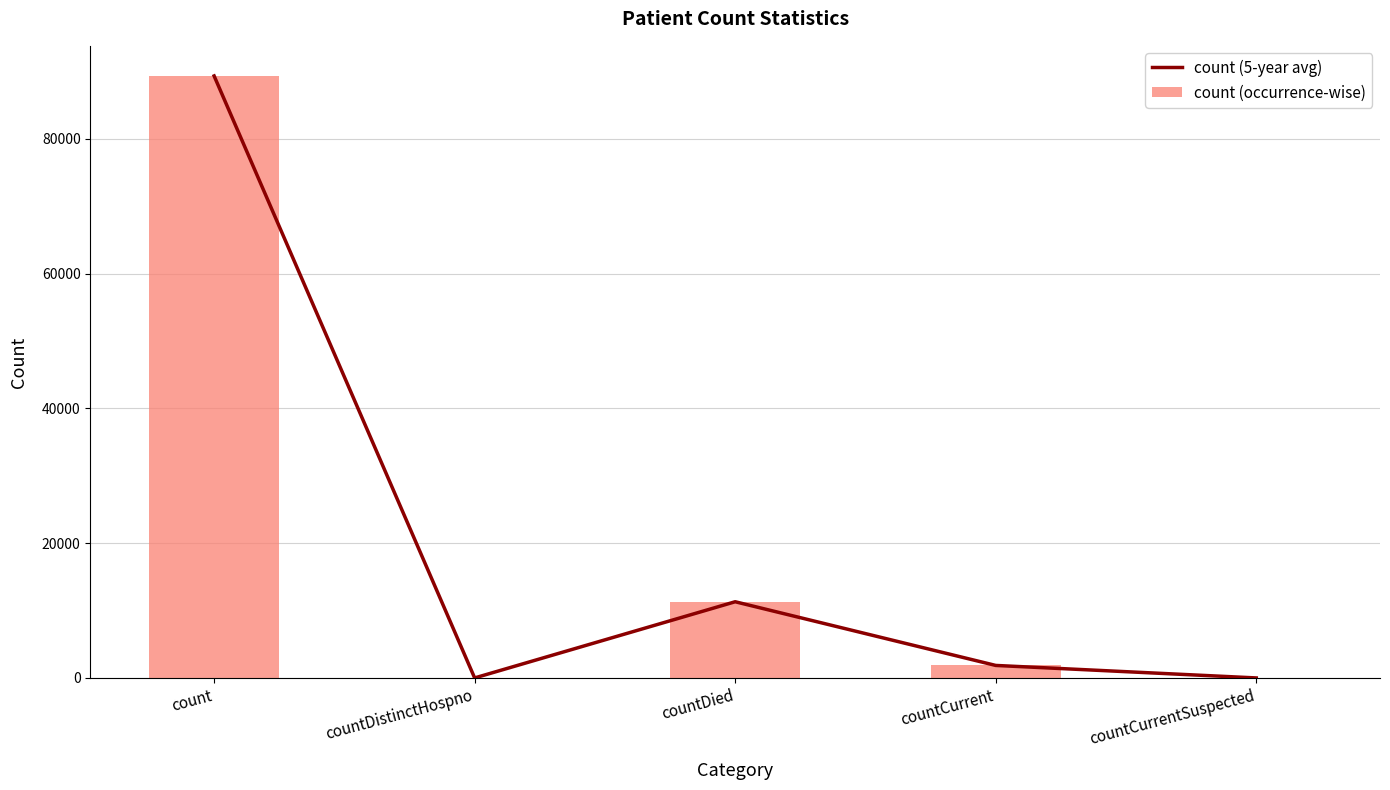

Reading left to right, what are all the values shown in this chart?

count (5-year avg): count=89336	countDistinctHospno=0	countDied=11306	countCurrent=1856	countCurrentSuspected=0
count (occurrence-wise): count=89336	countDistinctHospno=0	countDied=11306	countCurrent=1856	countCurrentSuspected=0